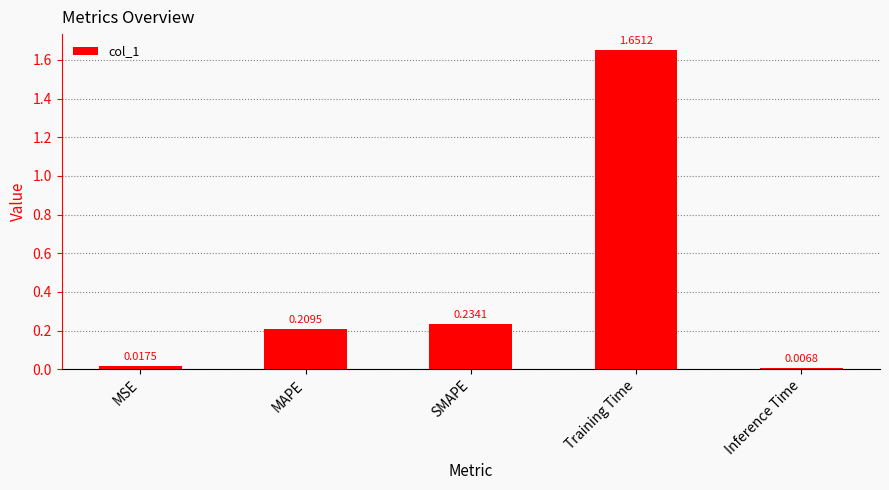

What is the label of the 1st bar from the right?

Inference Time